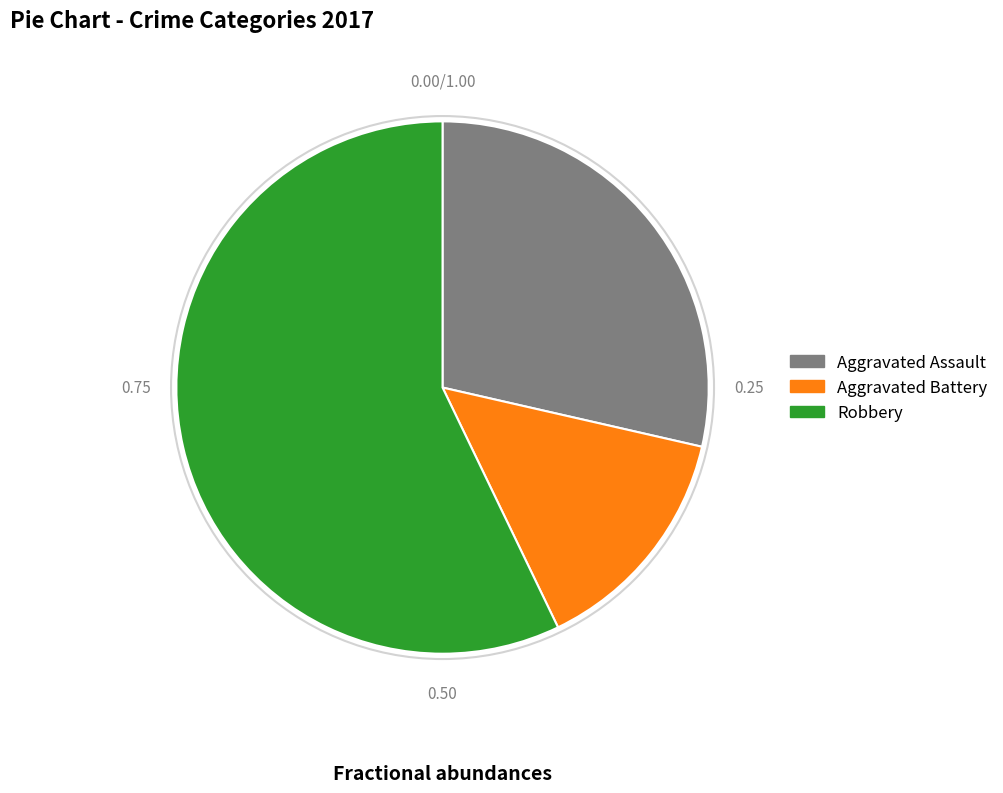

Approximately how many times larger is the value at Aggravated Battery compared to Aggravated Assault?

0.5